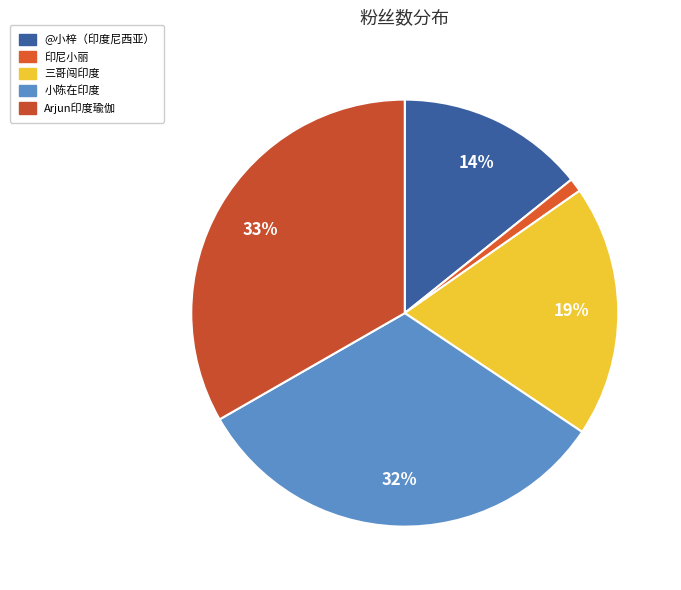

What is the total percentage of @小梓（印度尼西亚） and Arjun印度瑜伽?

47.5%